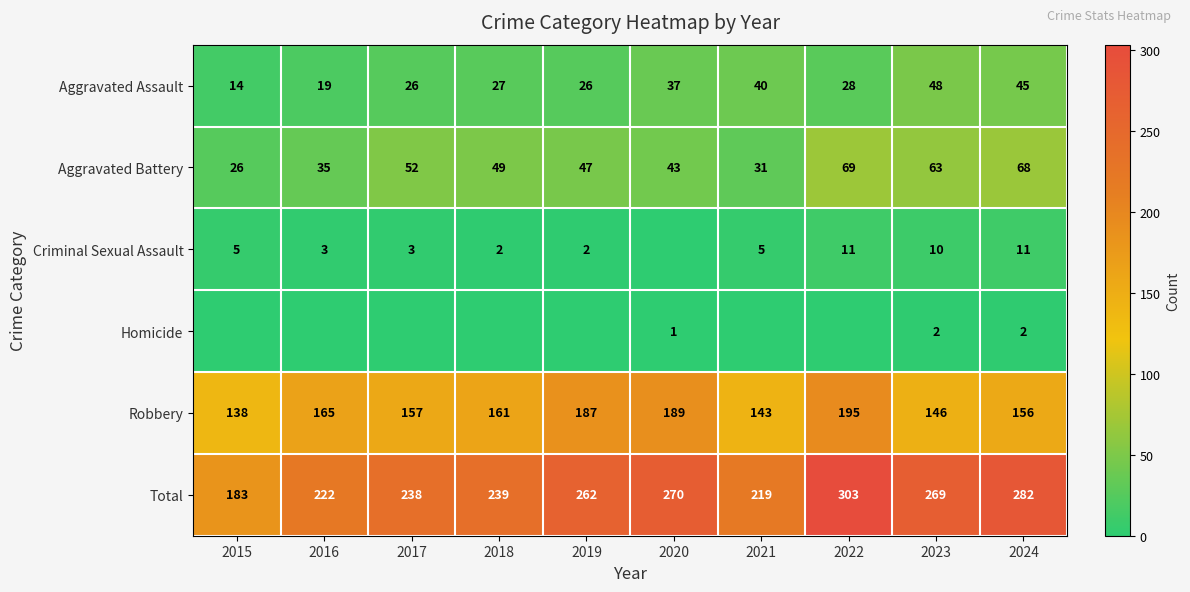

List the labels in order of Total value, smallest first.

2015, 2021, 2016, 2017, 2018, 2019, 2023, 2020, 2024, 2022